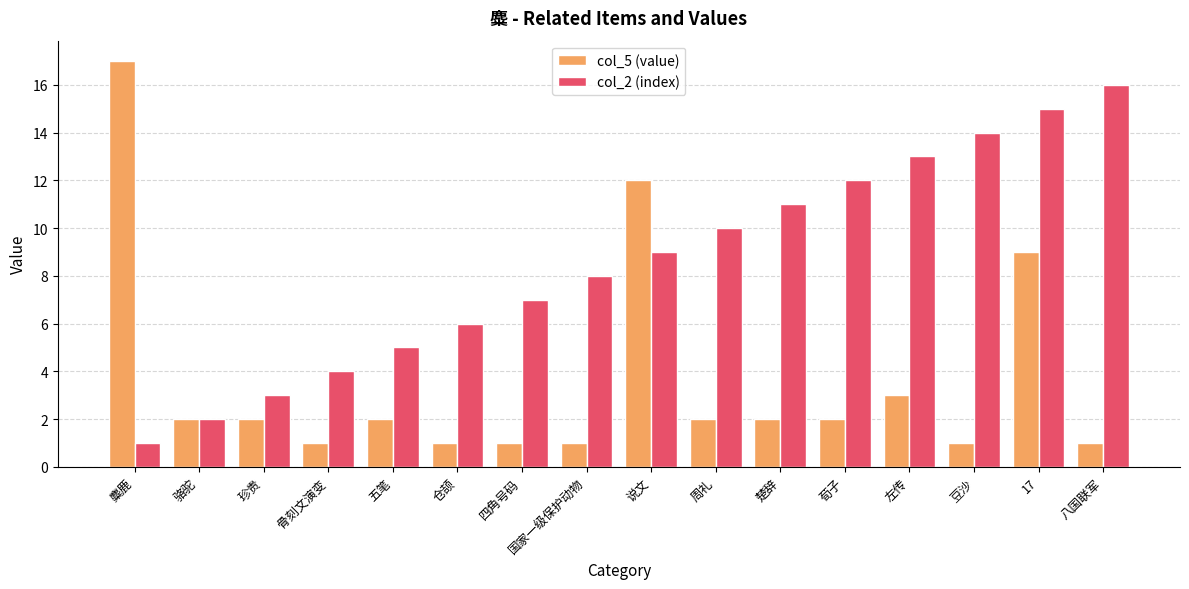

List the series in order of their peak value, lowest first.

col_2 (index), col_5 (value)